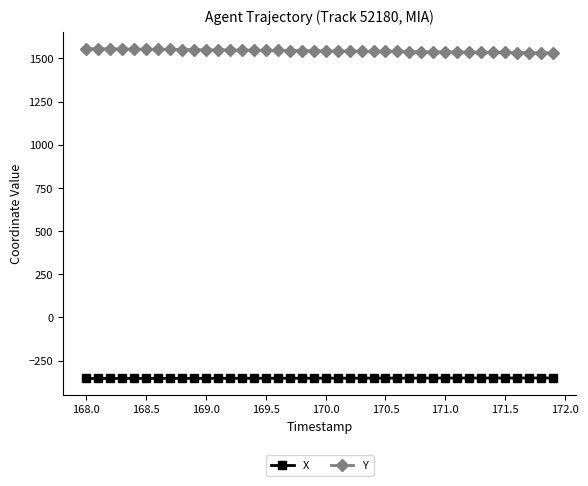

What is the value of the X point at the 6th from the left?

-352.5